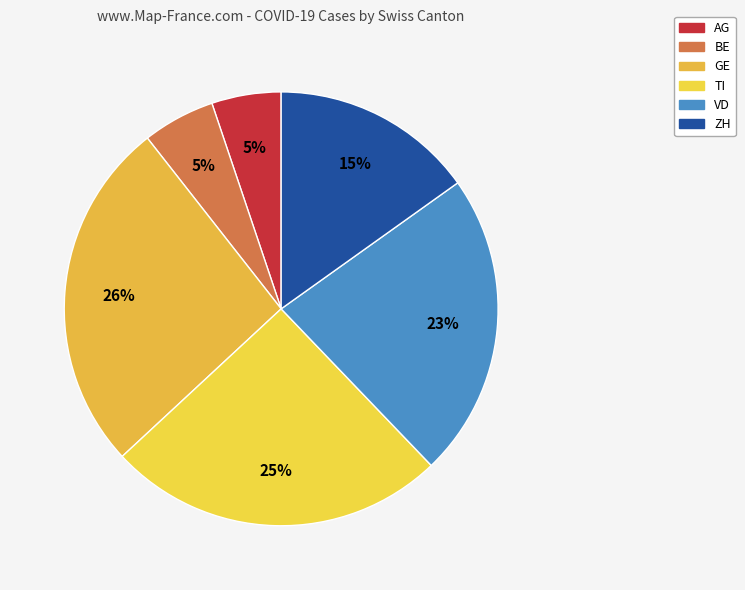

Is there any slice that represents more than half of the pie?

No